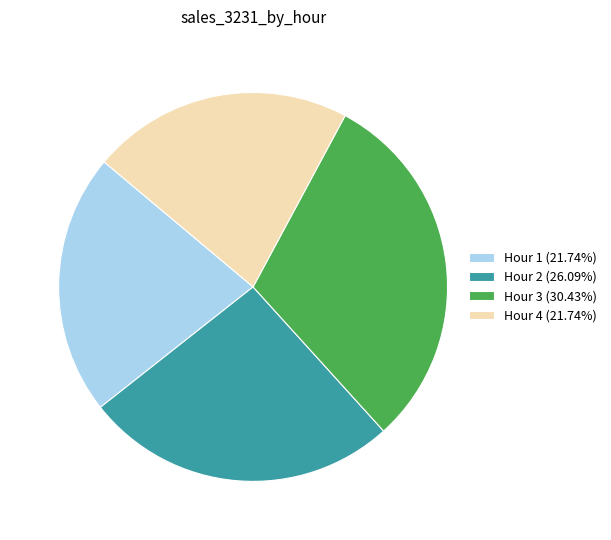

What is the ratio of the value at Hour 2 (26.09%) to the value at Hour 3 (30.43%)?

0.9